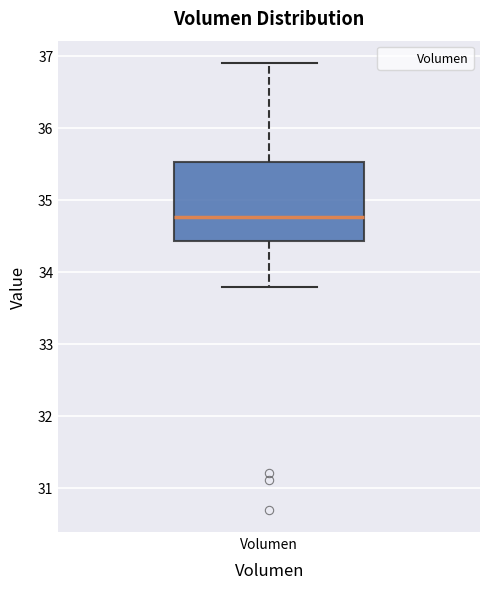

Where does the upper whisker of the box for Volumen end on the y-axis? The values are not printed on the chart, so give them approximately, as read against the axis.

36.9